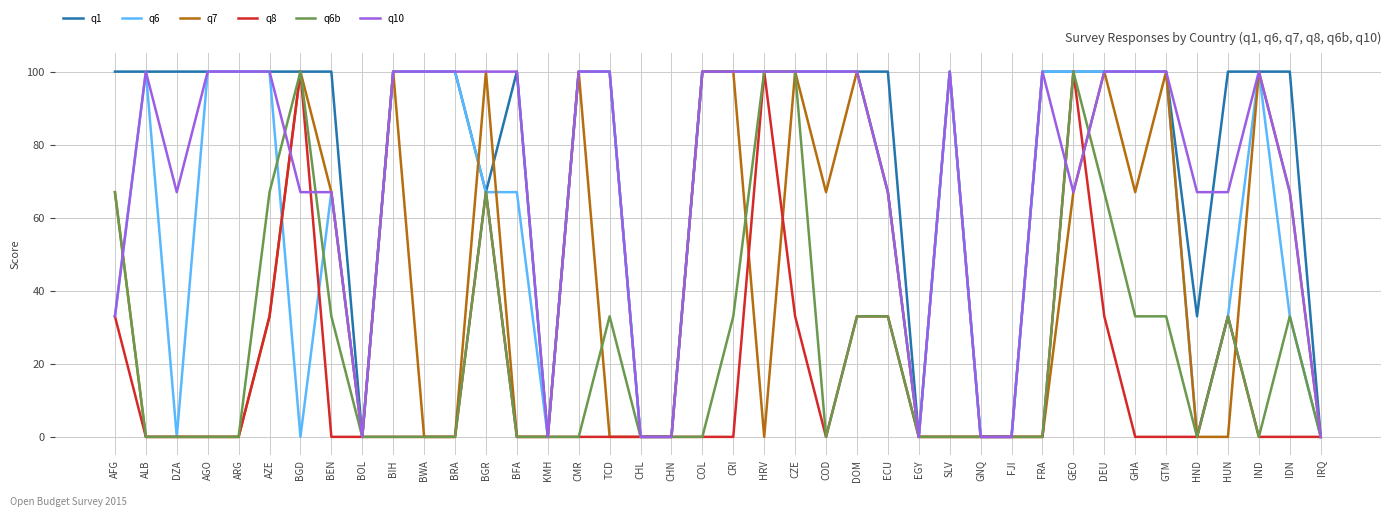

Which series changed the most between DEU and GHA?

q6b